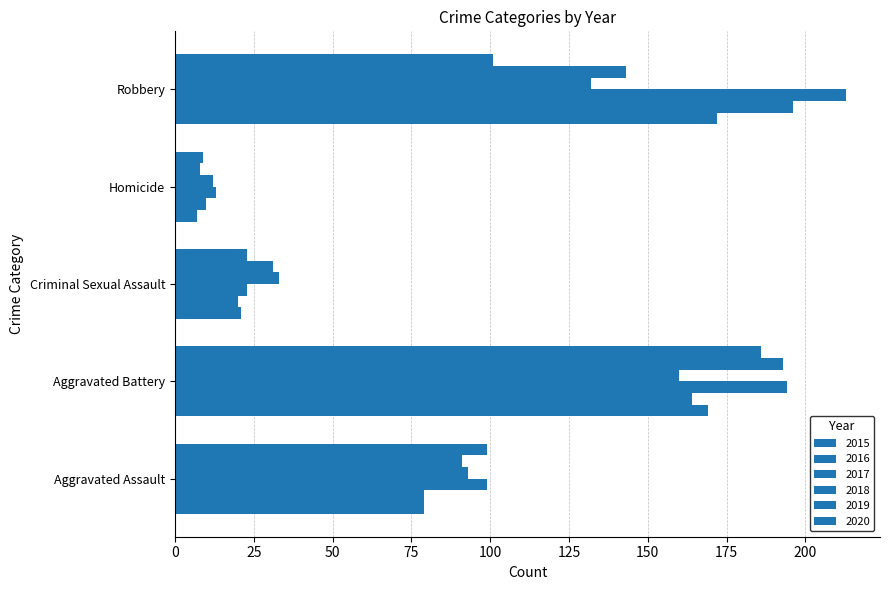

What is the smallest value displayed?

7